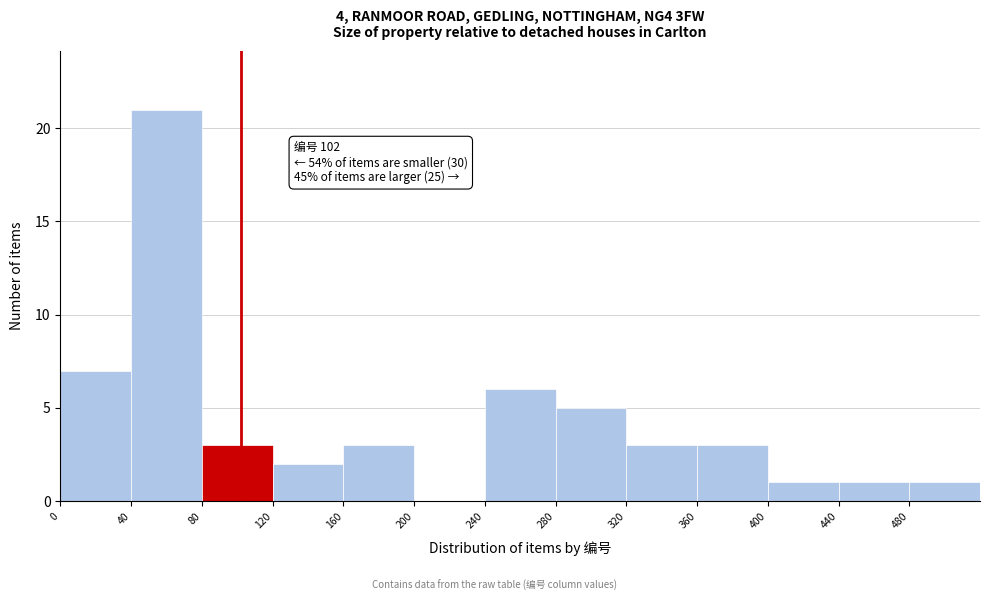

Which range on the x-axis has the tallest bar?

40 to 80